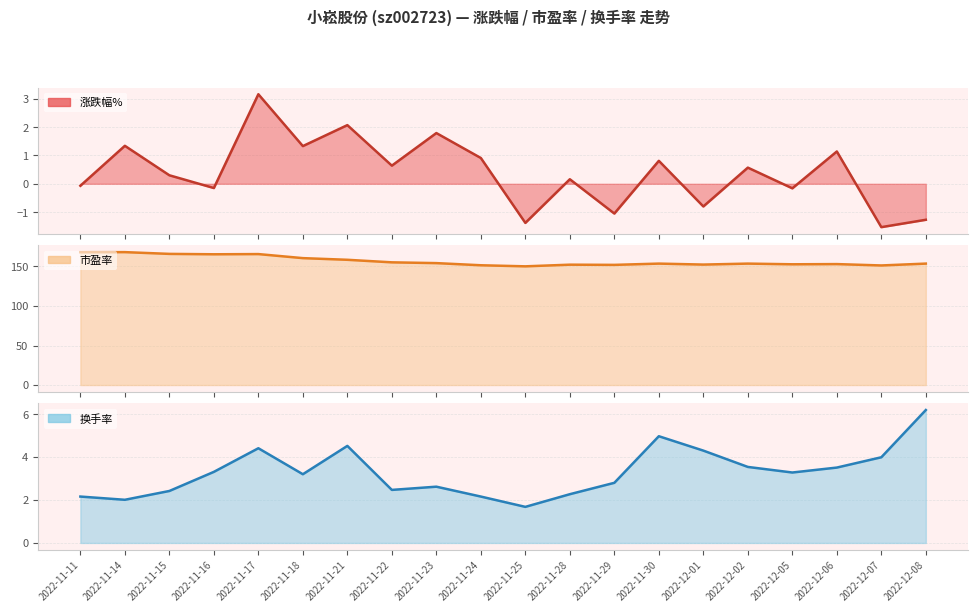

What is the difference between the maximum and minimum values in the 市盈率 series?

18.0